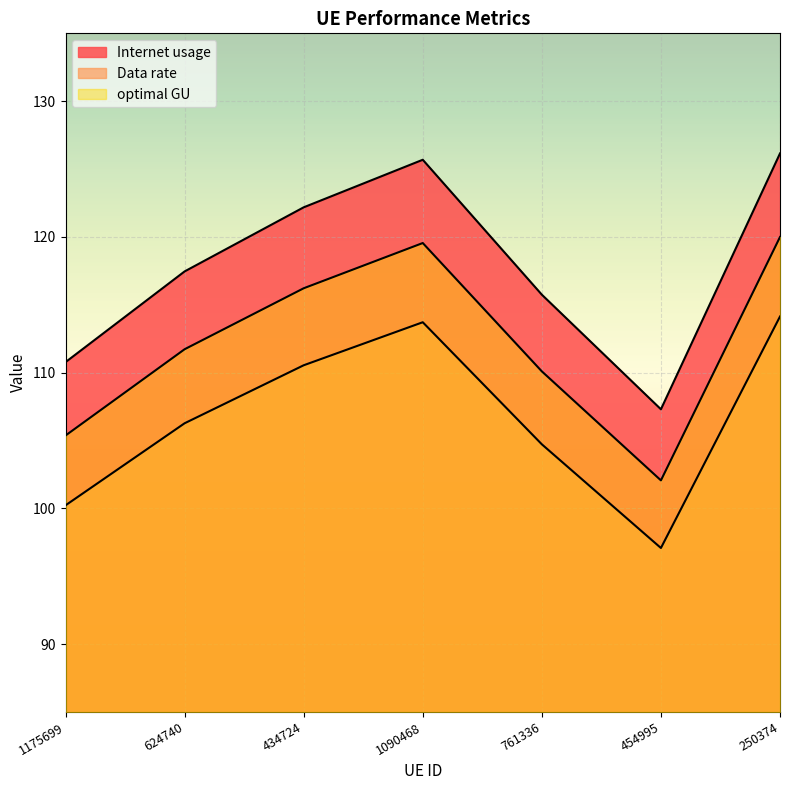

At which label does Internet usage reach its peak?

250374